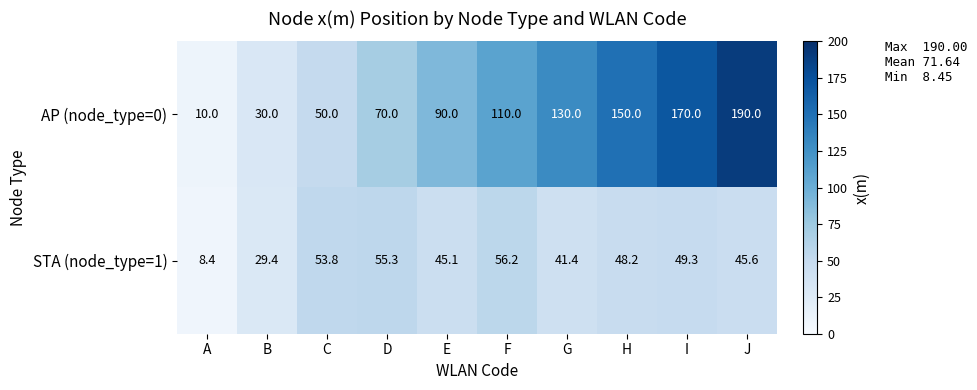

What is the difference between the maximum and minimum values in the STA (node_type=1) series?

47.8